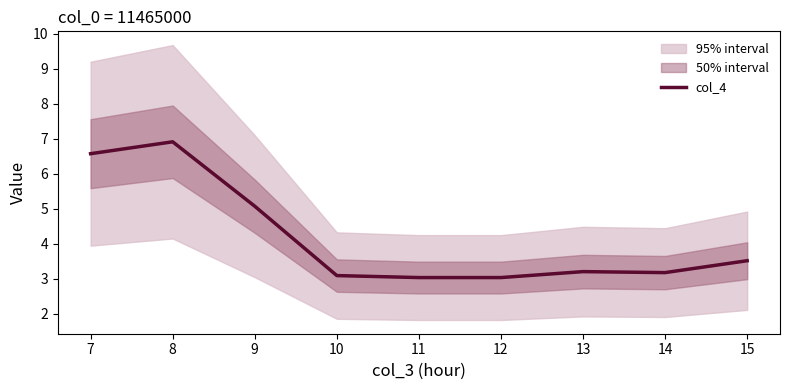

What value does the data have at 13?

3.2